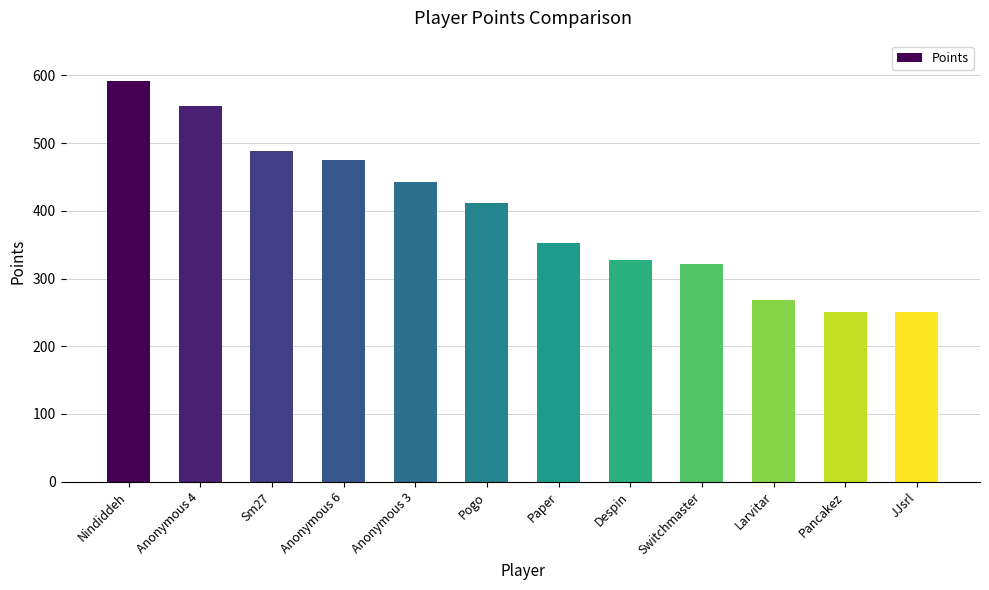

Where does the data first go above 412?

Nindiddeh